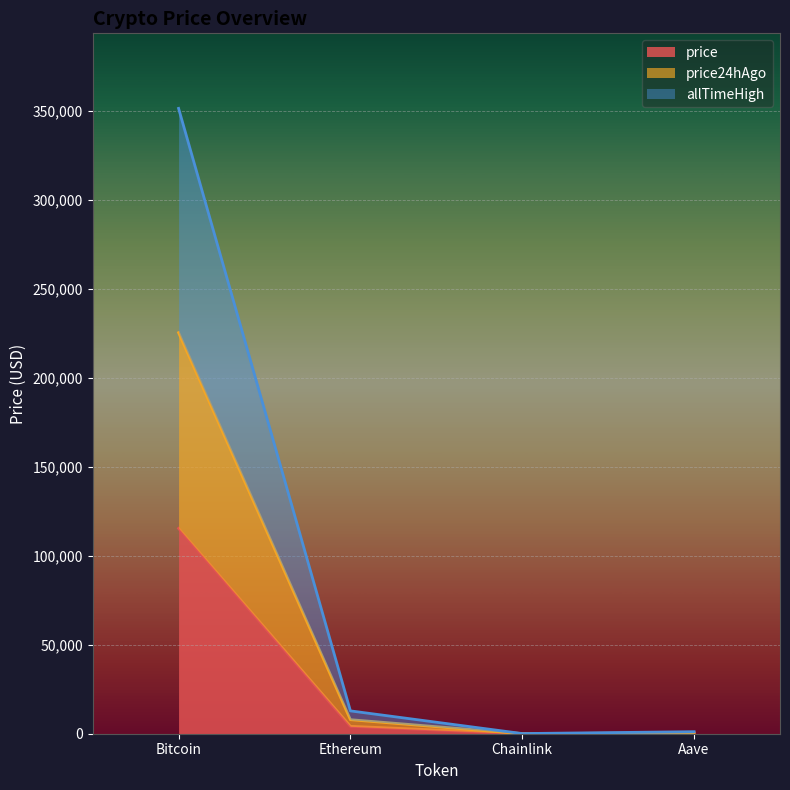

Which series has the widest spread of values?

allTimeHigh